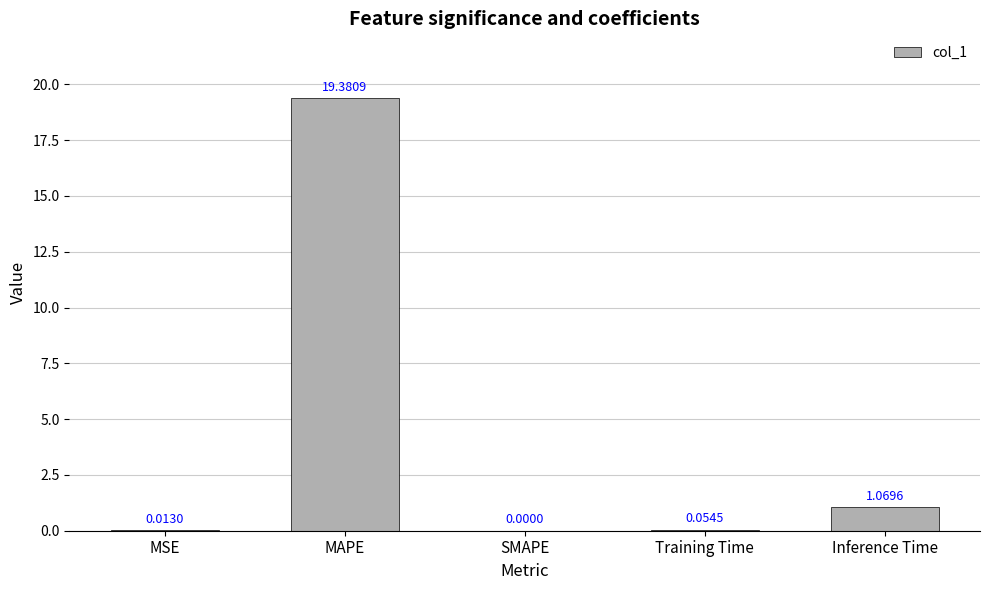

Which has a higher value, MSE or SMAPE?

MSE